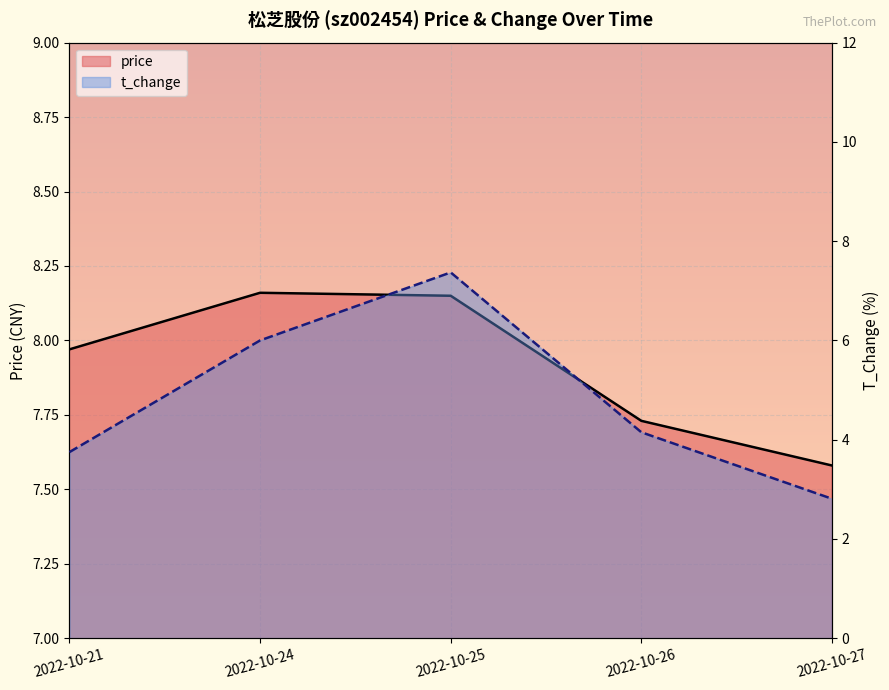

True or false: price has more than 2 points higher than both neighbors.

False